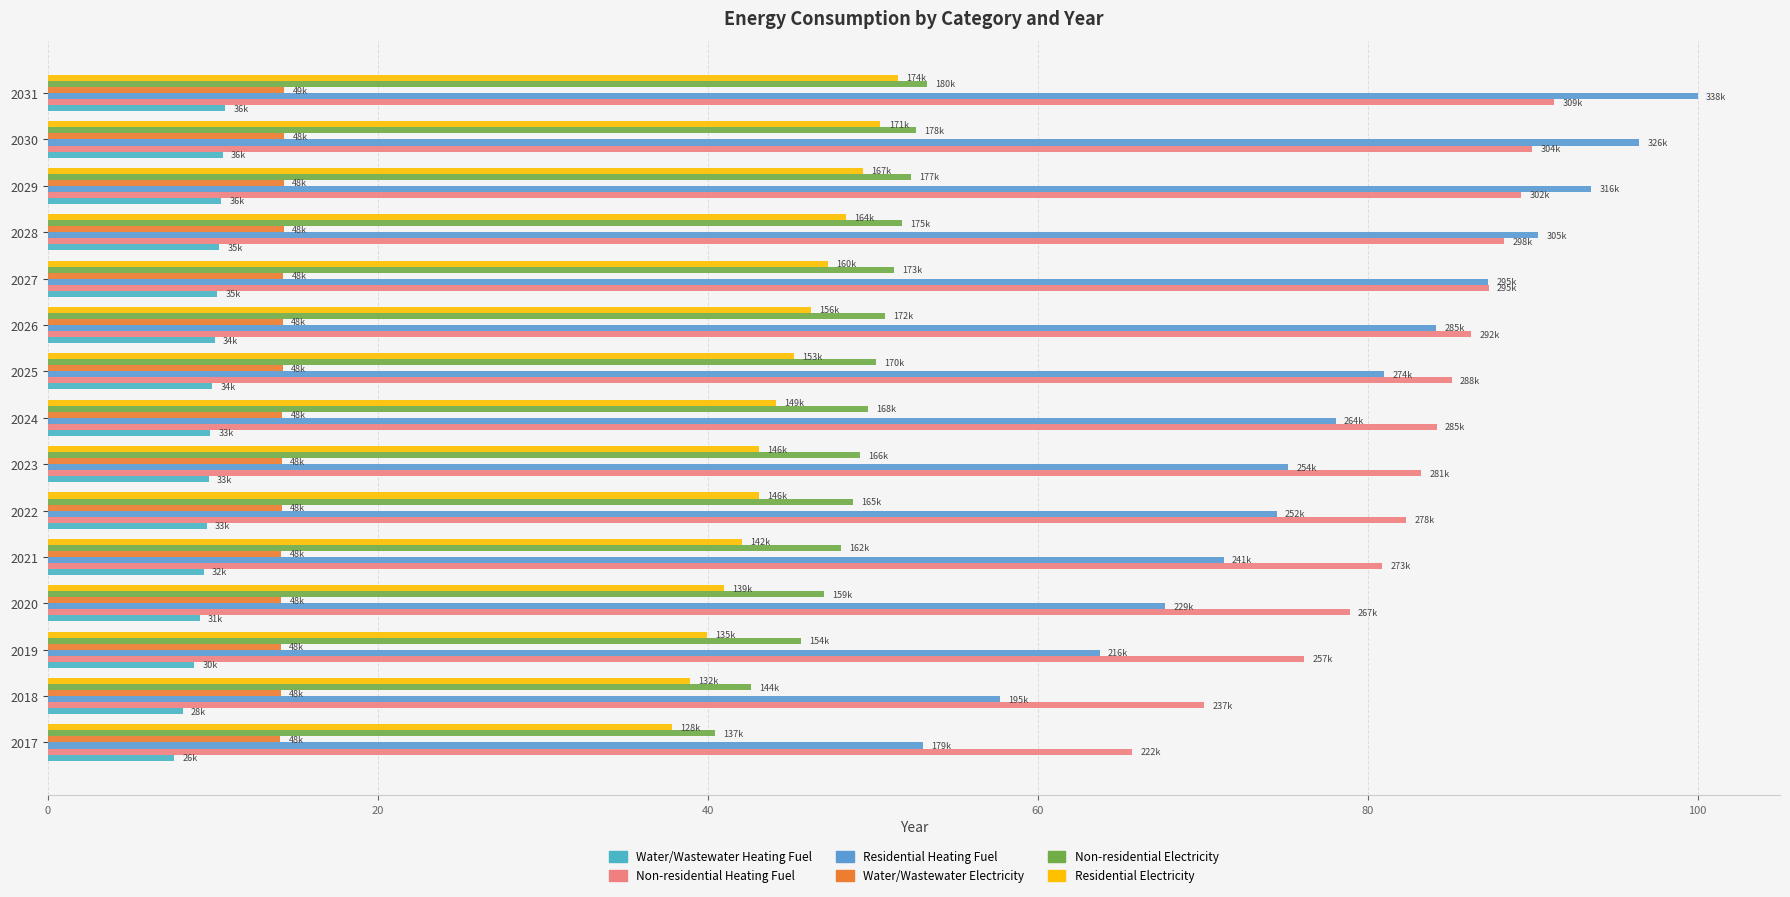

What is the average value of the Water/Wastewater Heating Fuel series?

9.7